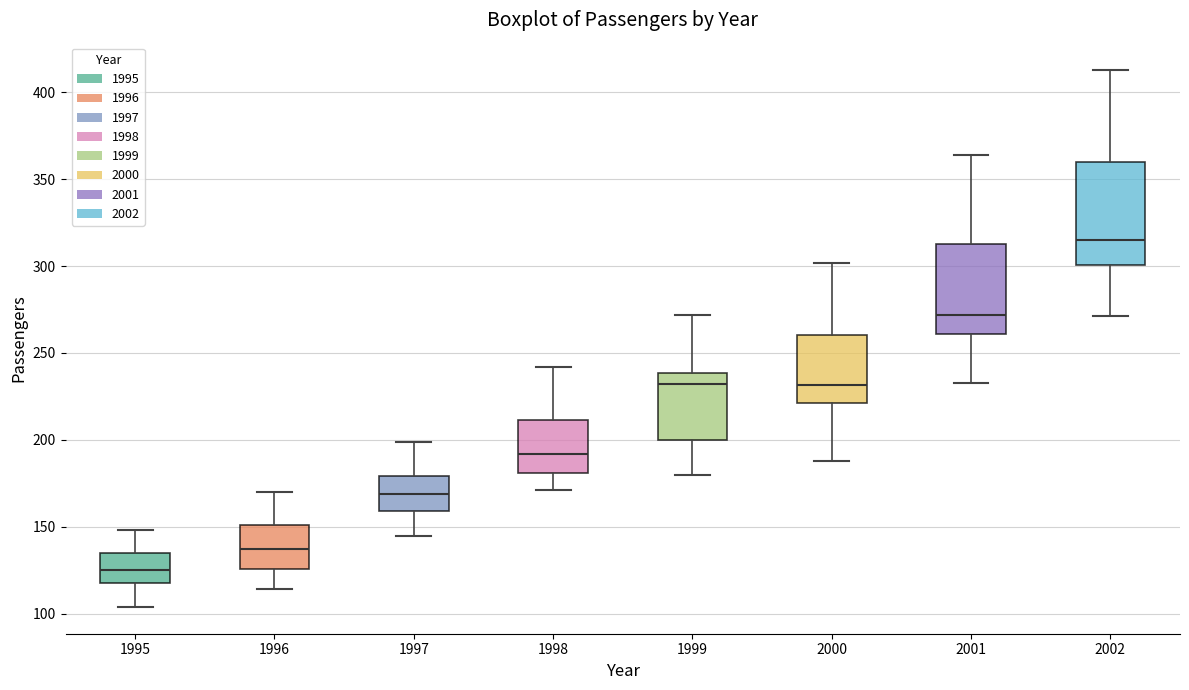

Reading left to right, transcribe this box plot: for each box, give where its median line is, the range the box spans, and where its two whiskers end, as read against the y-axis. The values are not printed on the chart, so give them approximately, as read against the axis.

1995: median 125, box 120 to 135, whiskers 105 to 150
1996: median 140, box 125 to 150, whiskers 115 to 170
1997: median 170, box 160 to 180, whiskers 145 to 200
1998: median 190, box 180 to 210, whiskers 170 to 240
1999: median 230, box 200 to 240, whiskers 180 to 270
2000: median 230, box 220 to 260, whiskers 190 to 300
2001: median 270, box 260 to 315, whiskers 235 to 365
2002: median 315, box 300 to 360, whiskers 270 to 415